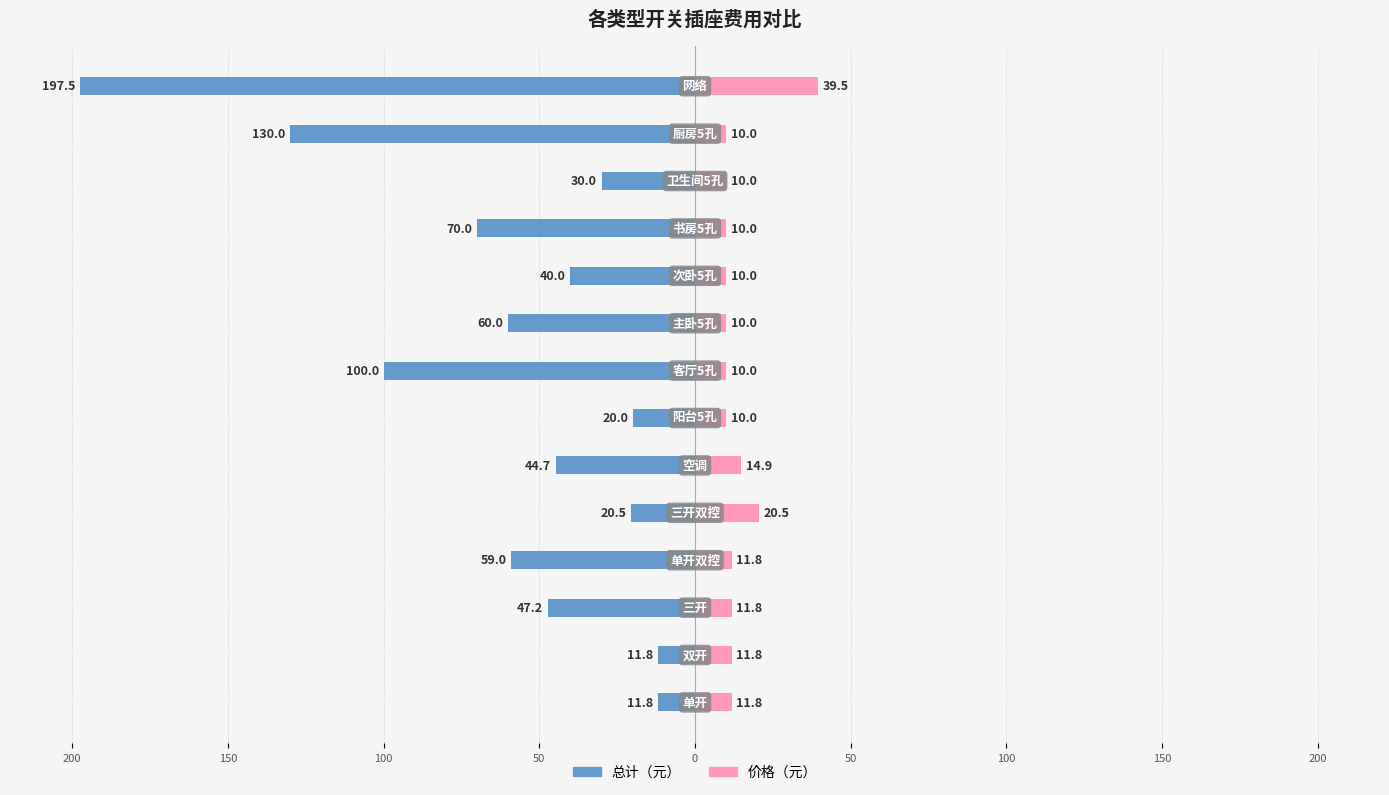

How many bars are there in each group?

2